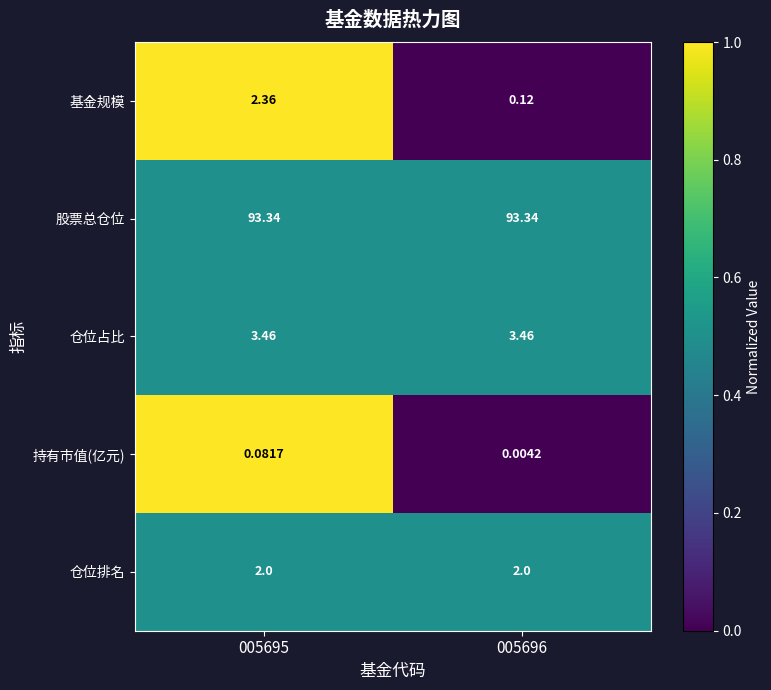

Is the value of 股票总仓位 at 005695 greater than the value of 仓位占比 at 005696?

Yes